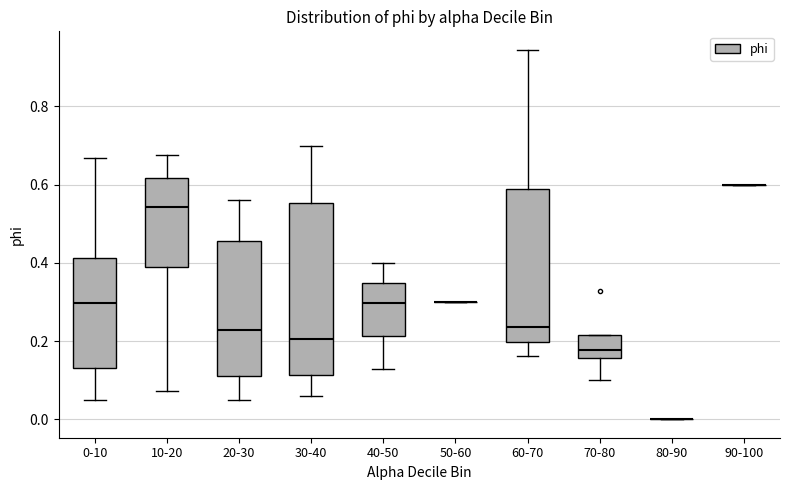

Reading left to right, transcribe this box plot: for each box, give where its median line is, the range the box spans, and where its two whiskers end, as read against the y-axis. The values are not printed on the chart, so give them approximately, as read against the axis.

0-10: median 0.30, box 0.14 to 0.42, whiskers 0.06 to 0.66
10-20: median 0.54, box 0.38 to 0.62, whiskers 0.08 to 0.68
20-30: median 0.22, box 0.10 to 0.46, whiskers 0.04 to 0.56
30-40: median 0.20, box 0.12 to 0.56, whiskers 0.06 to 0.70
40-50: median 0.30, box 0.22 to 0.34, whiskers 0.12 to 0.40
50-60: box collapsed to a line at 0.30, whiskers 0.30 to 0.30
60-70: median 0.24, box 0.20 to 0.58, whiskers 0.16 to 0.94
70-80: median 0.18, box 0.16 to 0.22, whiskers 0.10 to 0.22
80-90: box collapsed to a line at 0.00, whiskers 0.00 to 0.00
90-100: box collapsed to a line at 0.60, whiskers 0.60 to 0.60